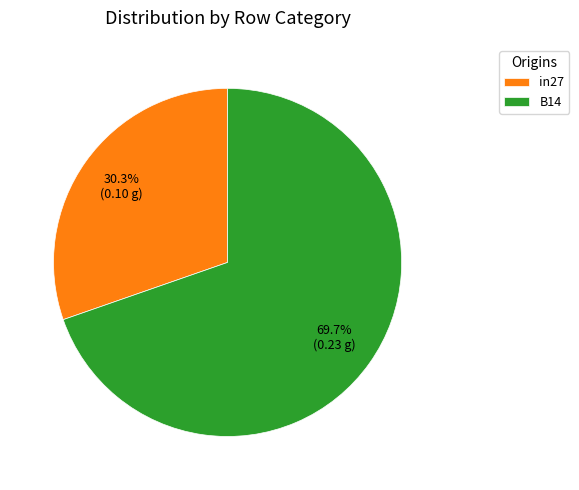

Is the sum of in27 and B14 greater than half?

Yes